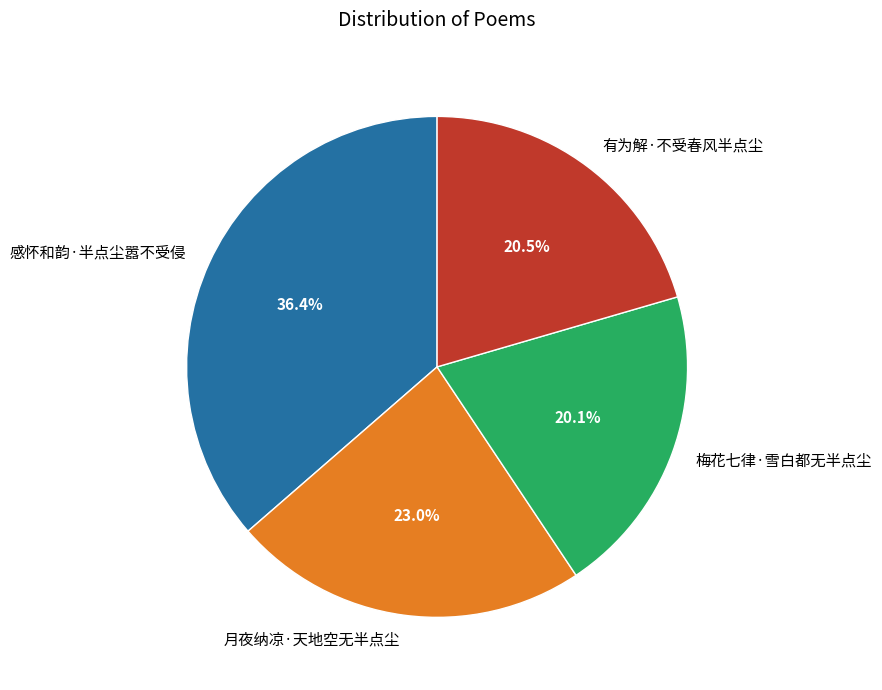

How many slices are in this pie chart?

4